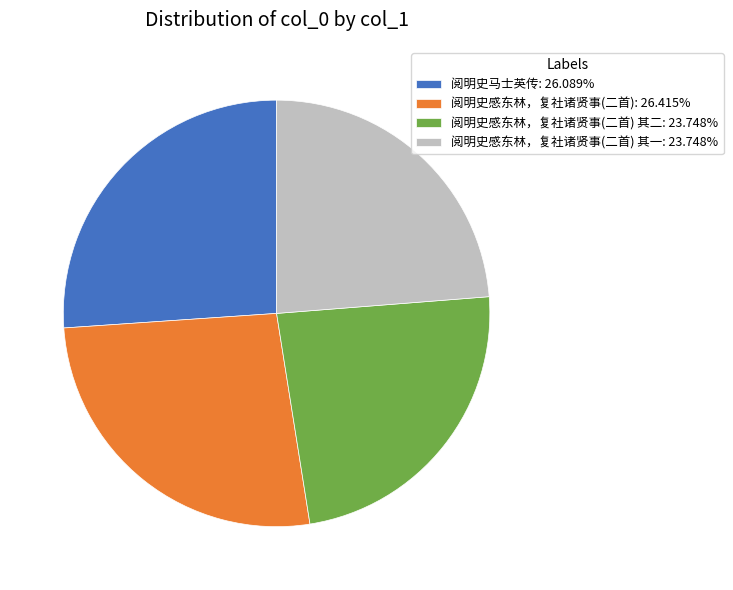

Approximately how many times larger is the value at 阅明史马士英传: 26.089% compared to 阅明史感东林，复社诸贤事(二首) 其一: 23.748%?

1.1